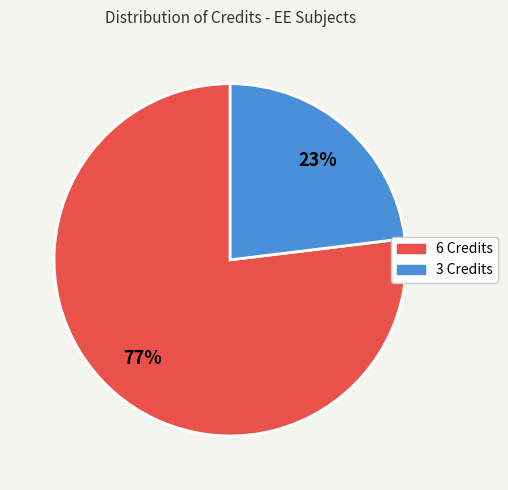

Combined, do 3 Credits and 6 Credits account for over 50%?

Yes